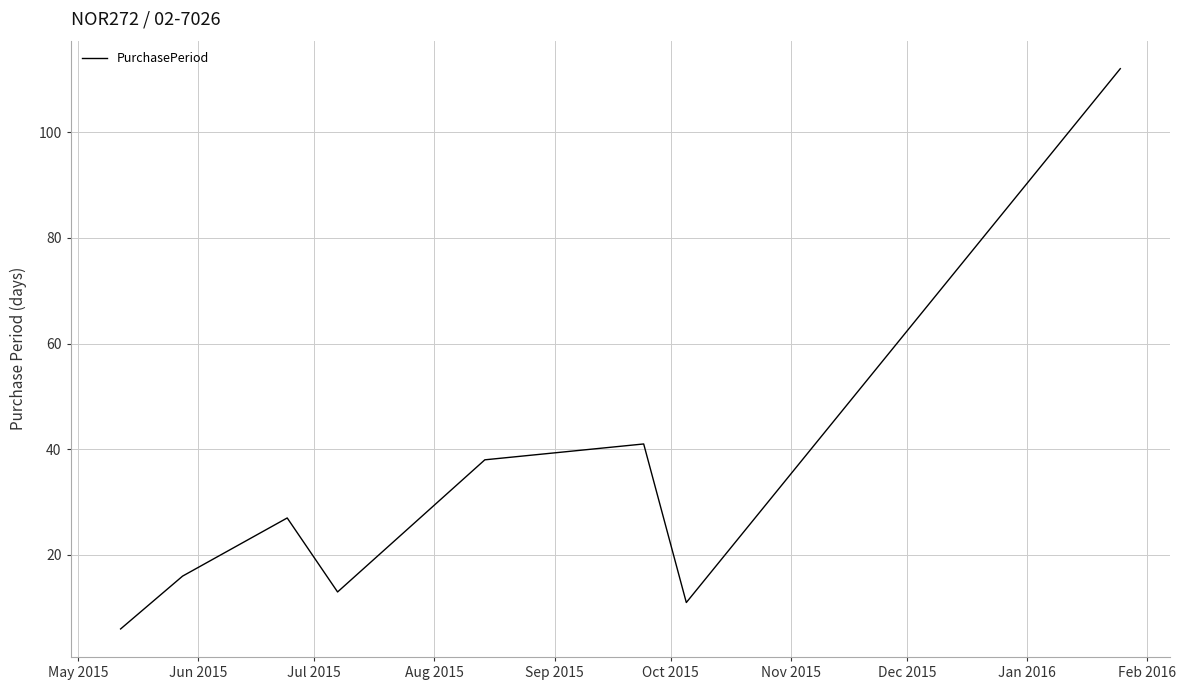

Reading left to right, extract all data points from this chart.

6	16	27	13	38	41	11	112